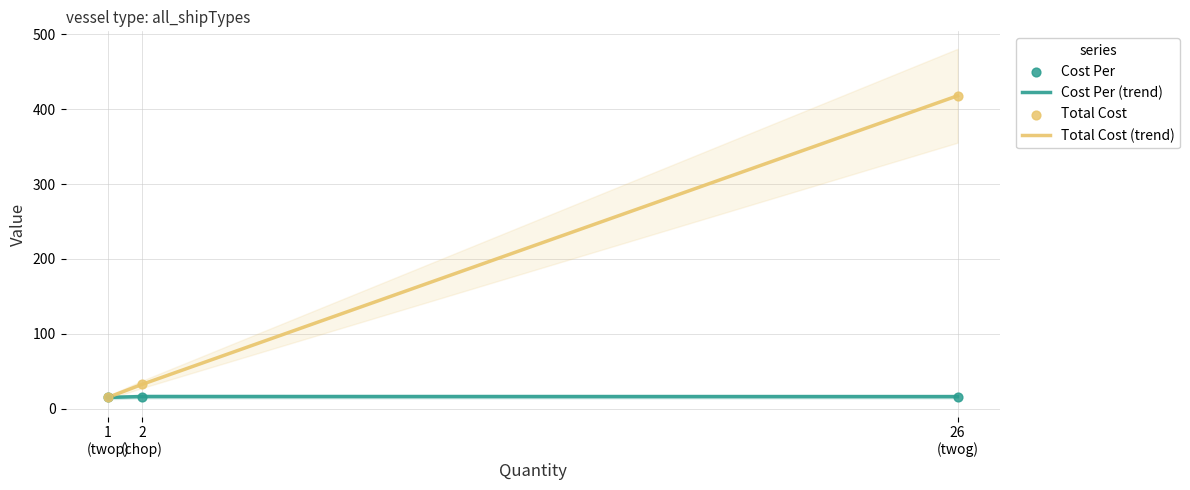

What is the total value across all series at 2
(chop)?

97.2